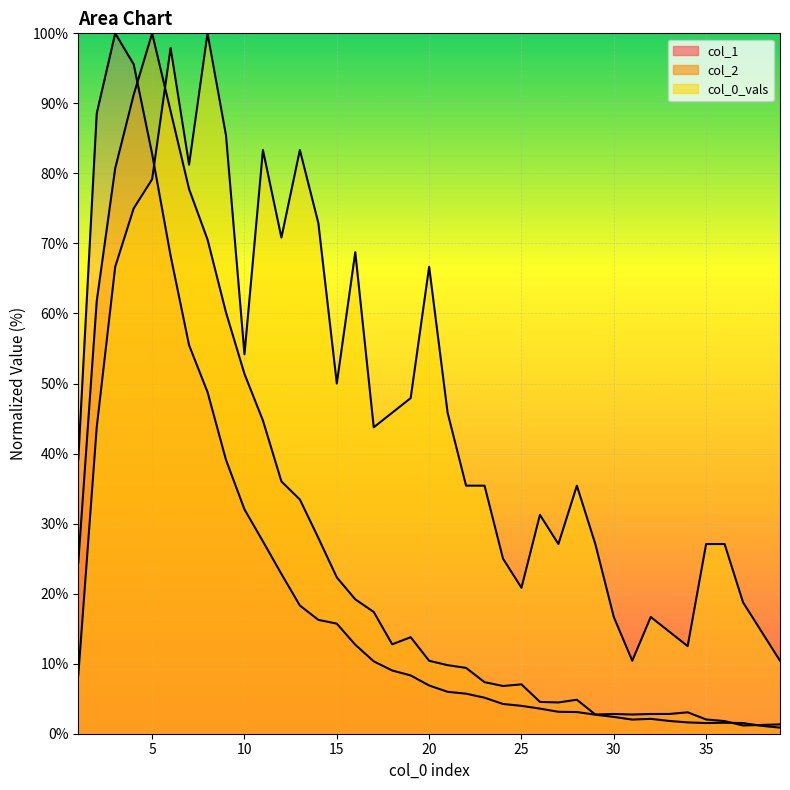

How many data points does each series have?

39